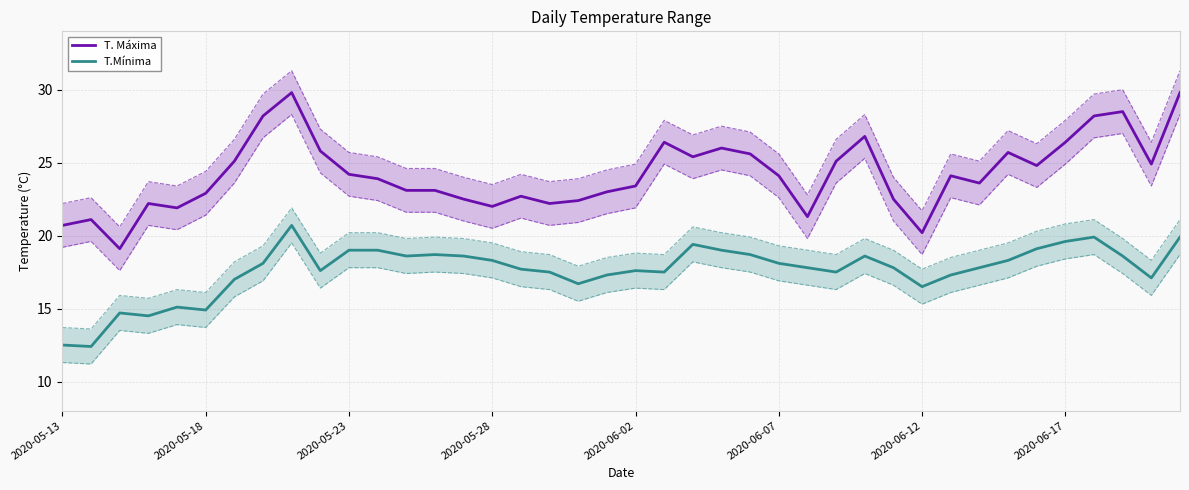

At how many categories does at least one series exceed 27?

5